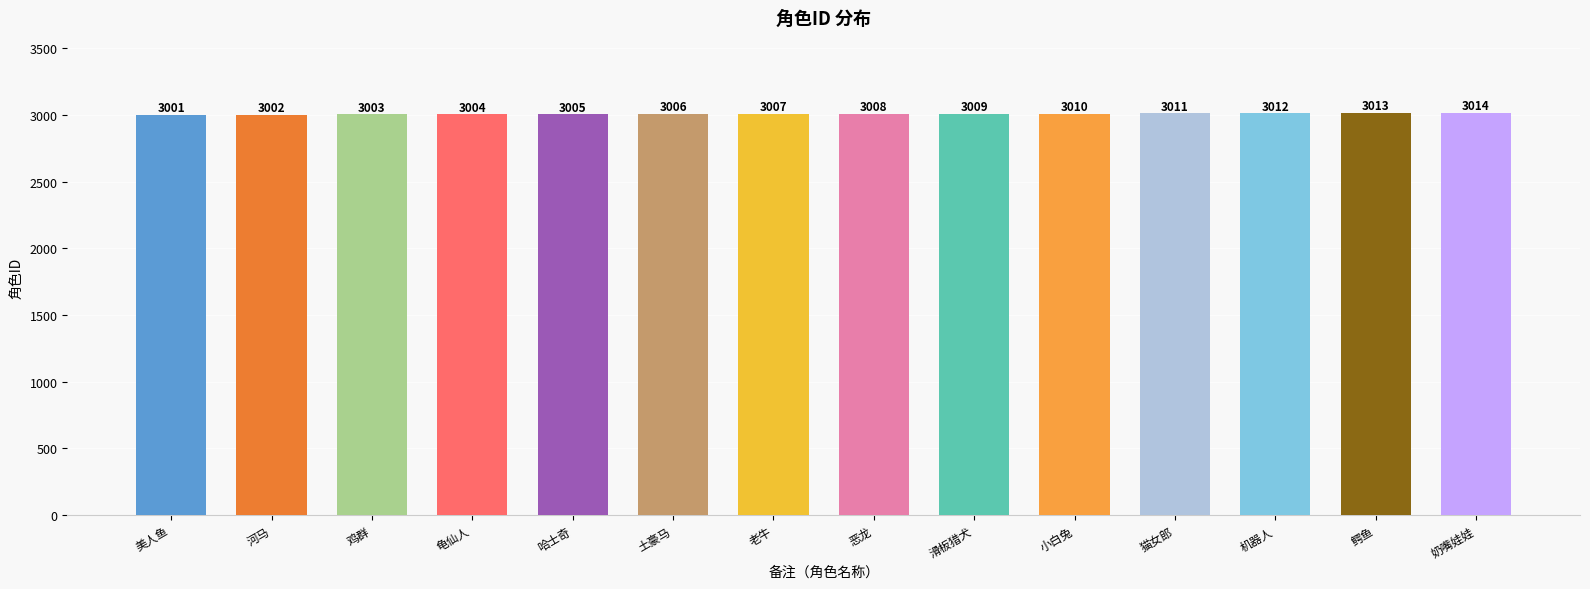

Reading left to right, what are all the values shown in this chart?

美人鱼=3001	河马=3002	鸡群=3003	龟仙人=3004	哈士奇=3005	土豪马=3006	老牛=3007	恶龙=3008	滑板猎犬=3009	小白兔=3010	猫女郎=3011	机器人=3012	鳄鱼=3013	奶嘴娃娃=3014